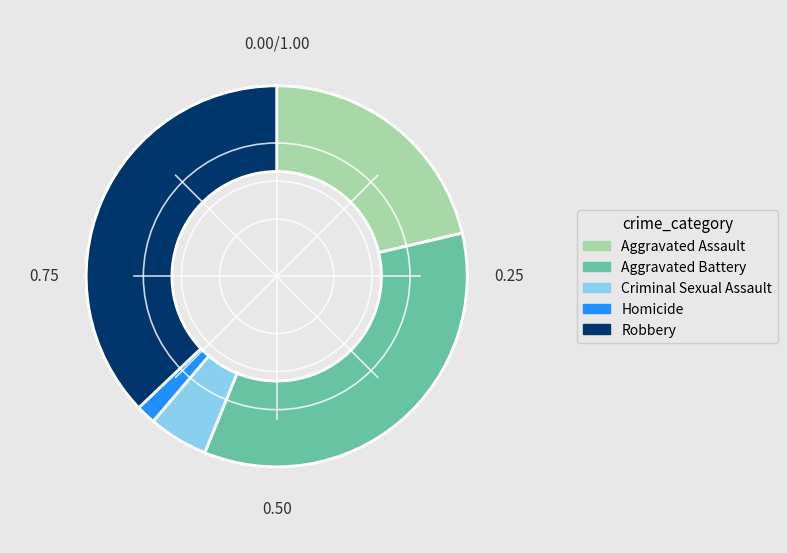

Between Robbery and Aggravated Battery, which is larger?

Robbery